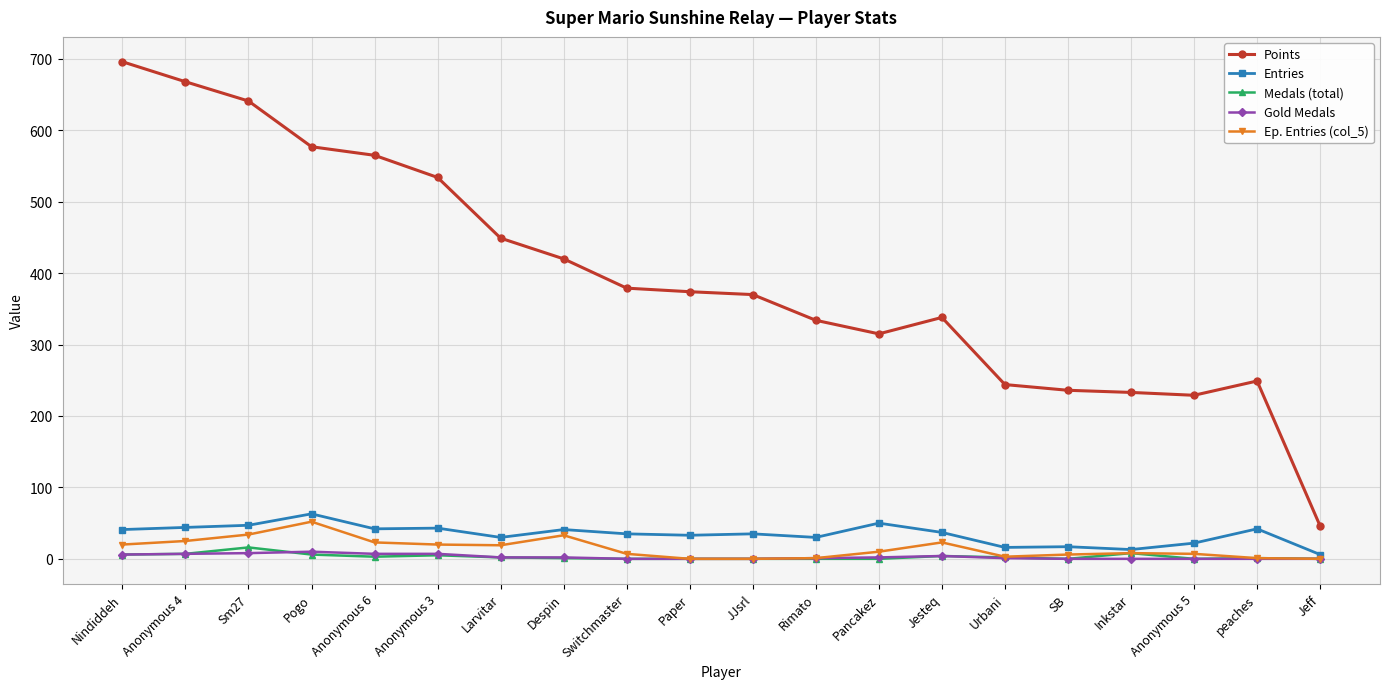

Where does the Ep. Entries (col_5) series first go above 10?

Nindiddeh